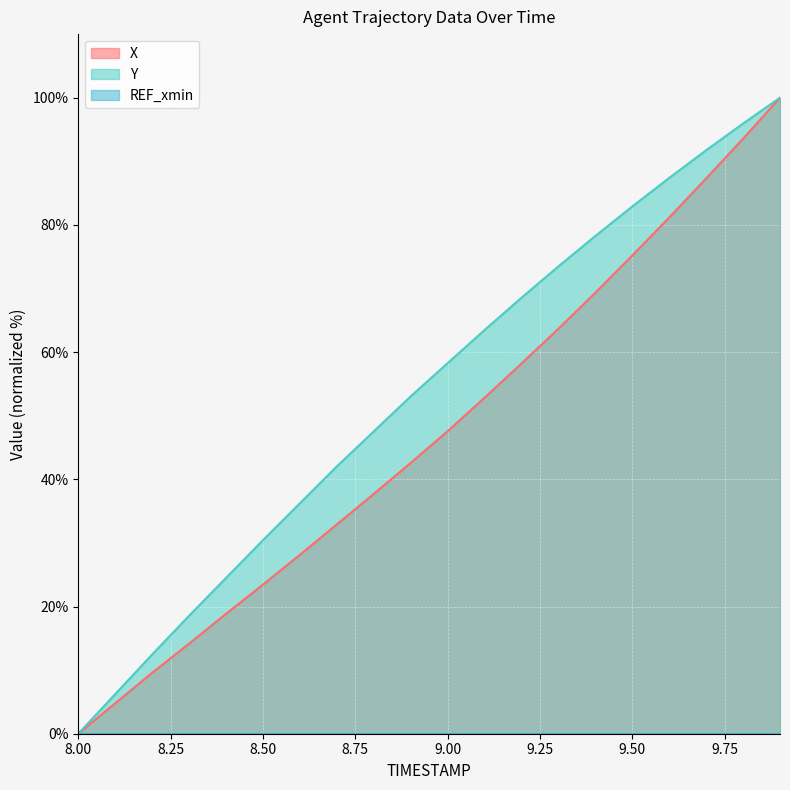

At which label does X first exceed 47?

9.00